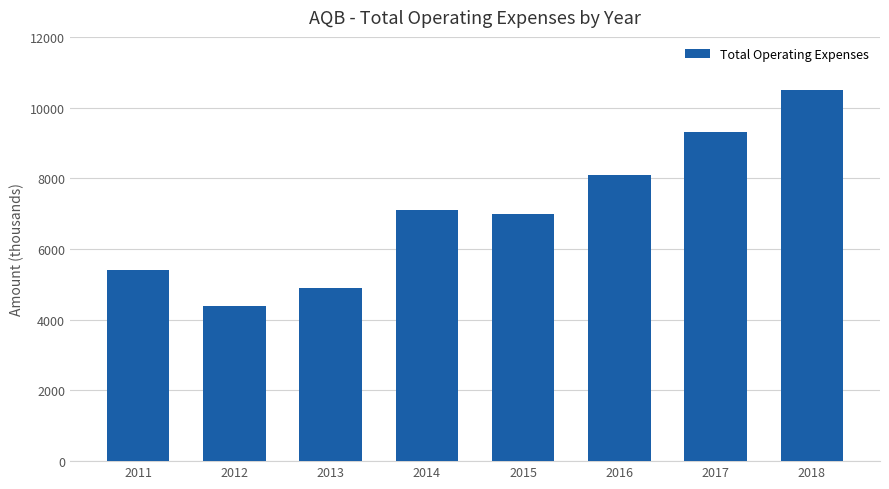

What is the greatest value displayed?

10500